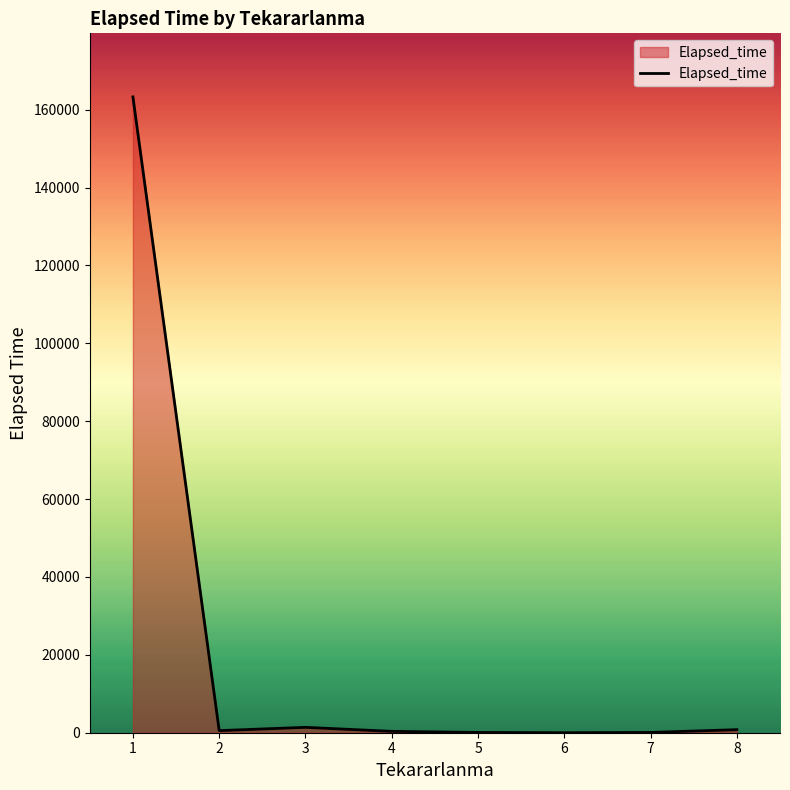

Is it true that the value at 6 is 0?

True